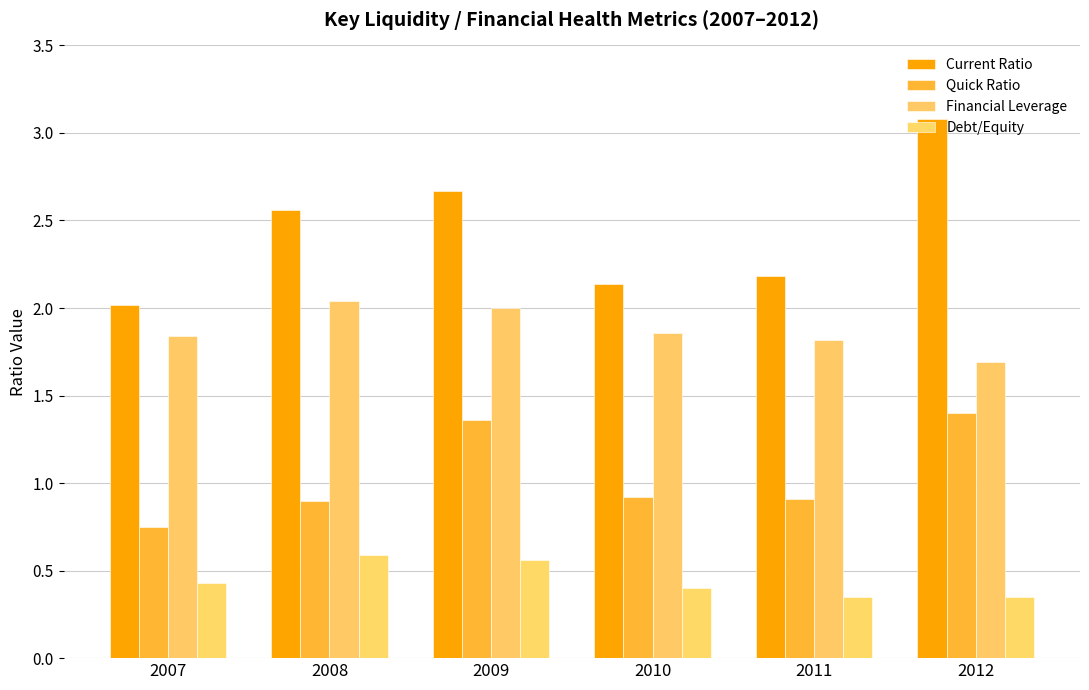

Does the chart contain any negative values?

No